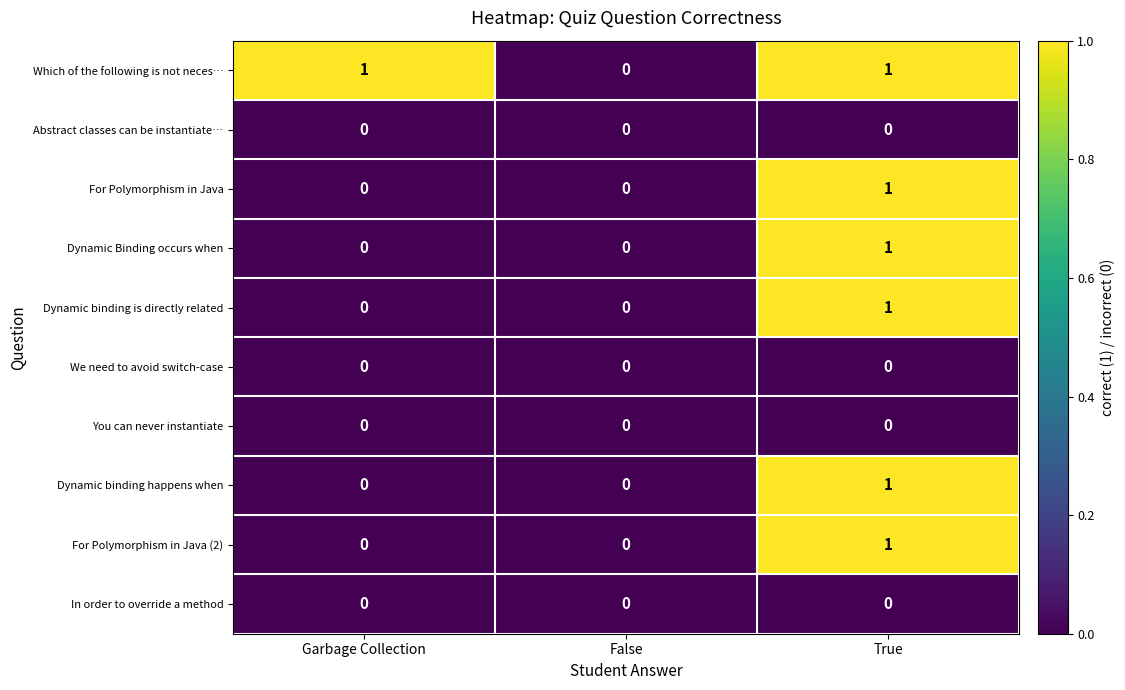

Reading left to right, transcribe all the data shown in this chart.

Which of the following is not neces…: 1	0	1
Abstract classes can be instantiate…: 0	0	0
For Polymorphism in Java: 0	0	1
Dynamic Binding occurs when: 0	0	1
Dynamic binding is directly related: 0	0	1
We need to avoid switch-case: 0	0	0
You can never instantiate: 0	0	0
Dynamic binding happens when: 0	0	1
For Polymorphism in Java (2): 0	0	1
In order to override a method: 0	0	0